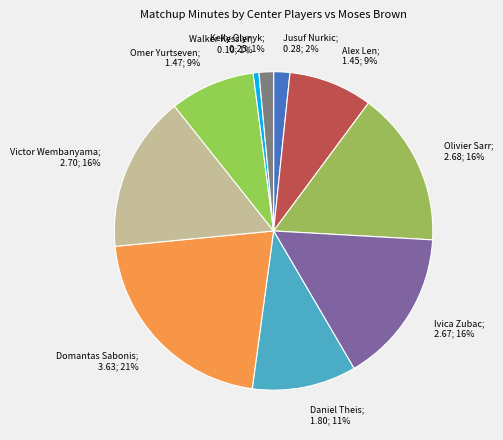

What is the largest slice in the pie chart?

Domantas Sabonis